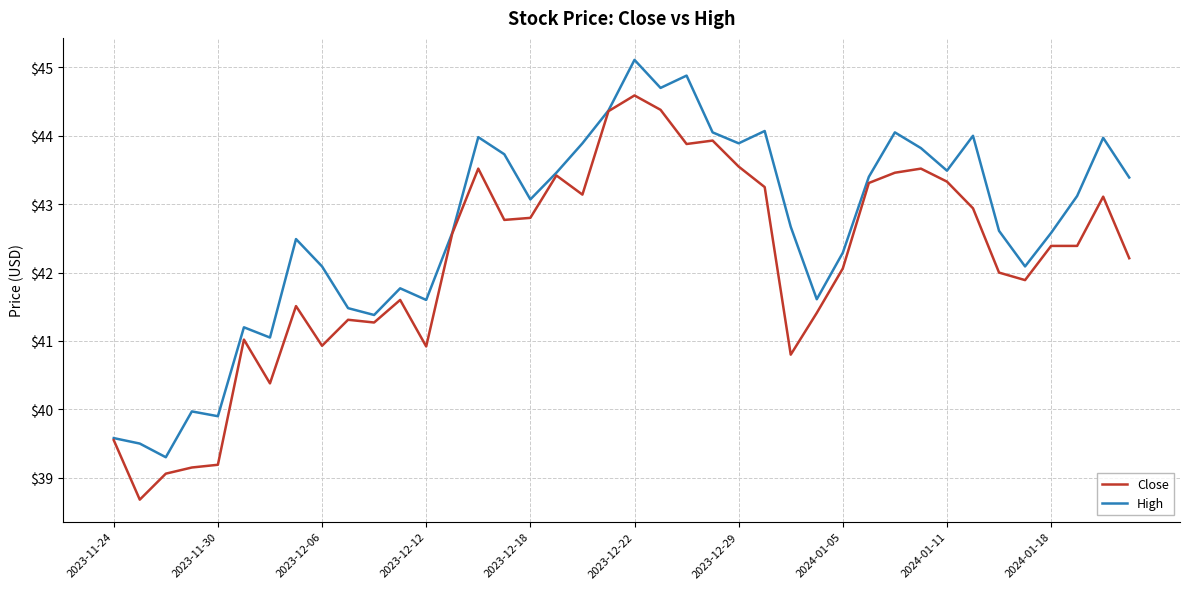

What is the maximum value for High?

45.1